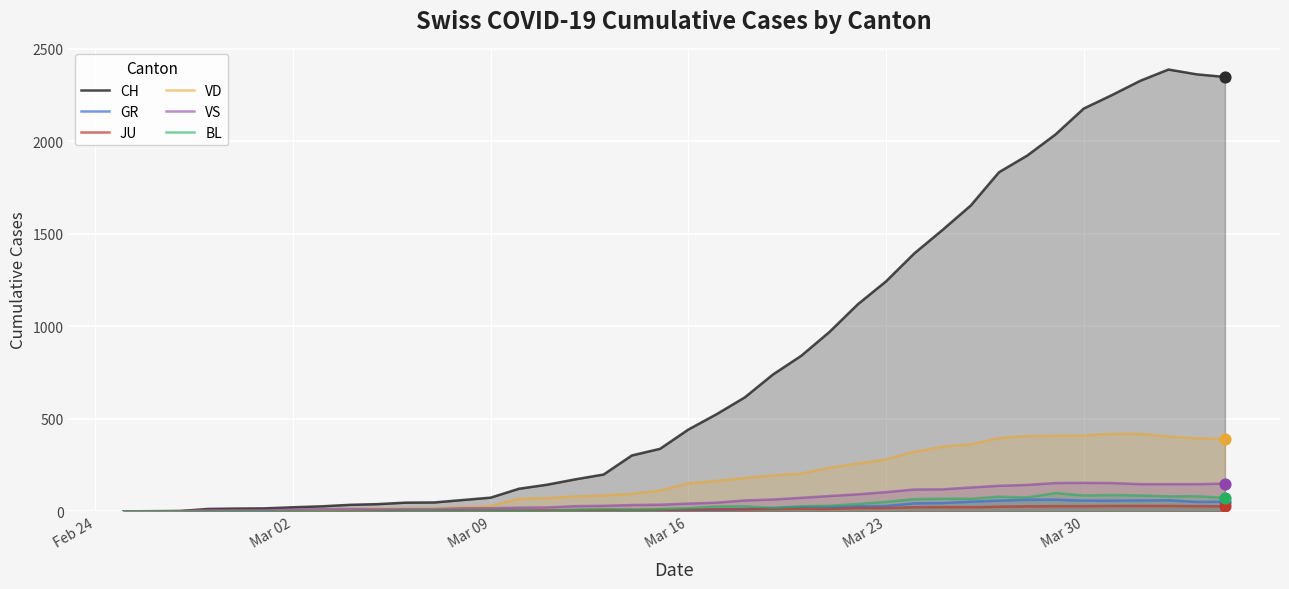

Which series has the widest spread of Y values?

CH